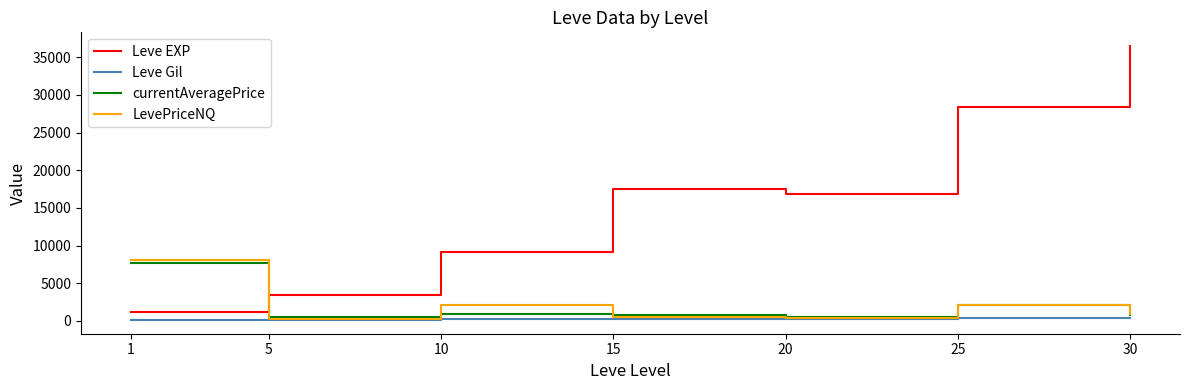

At which category does LevePriceNQ reach its first local peak?

10